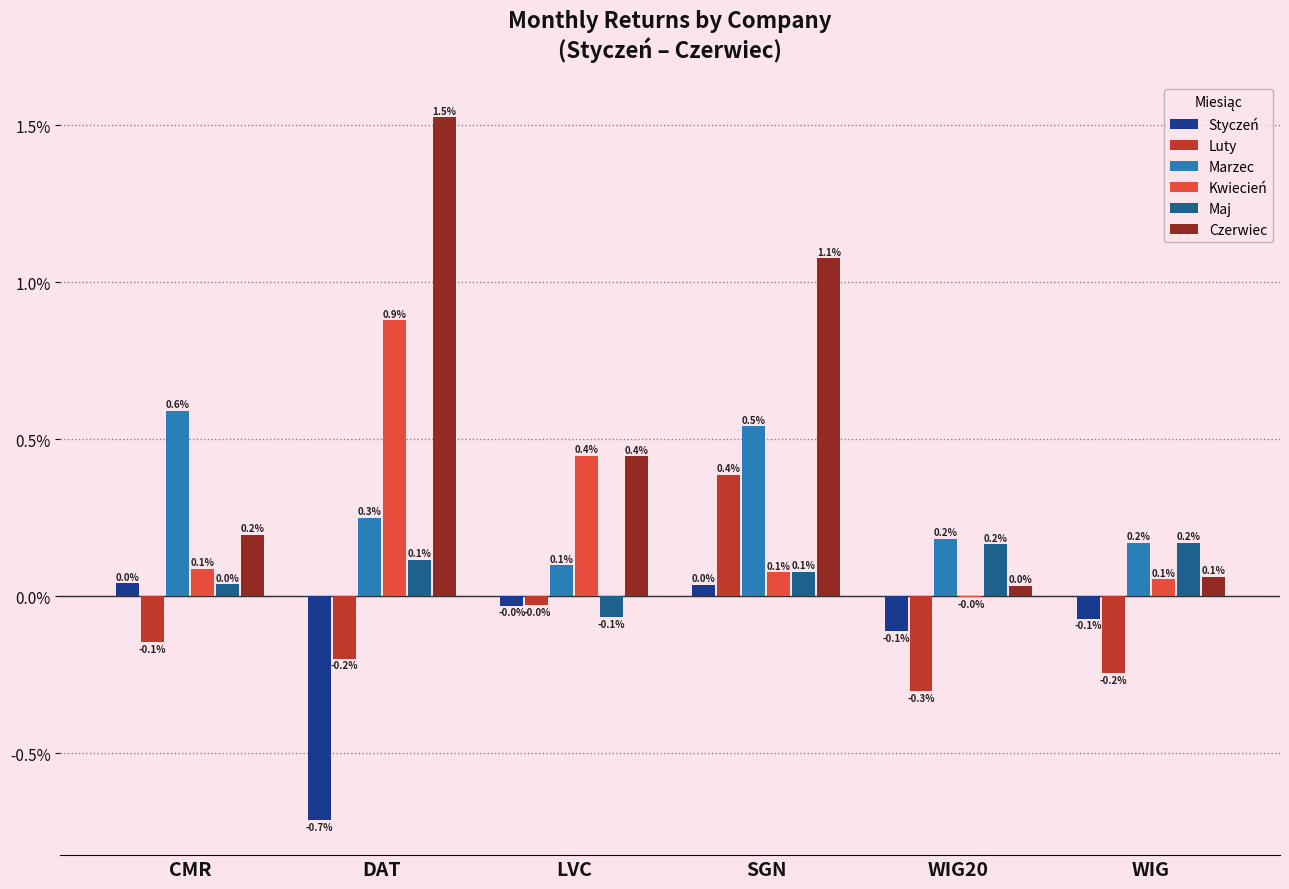

How many groups of bars are there?

6